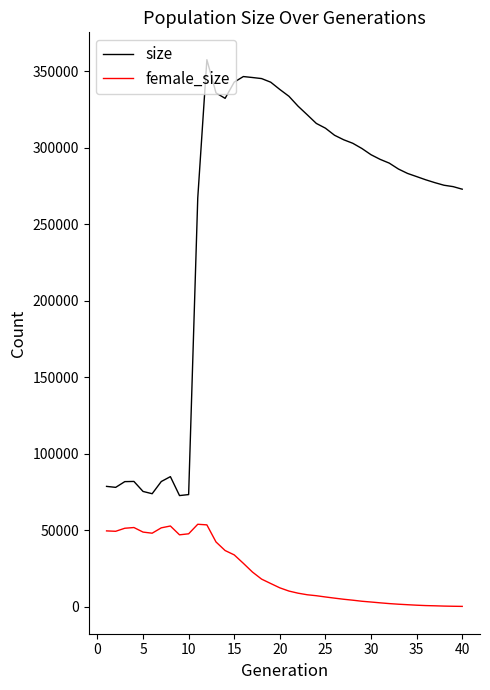

What is the highest value of the female_size series?

53776